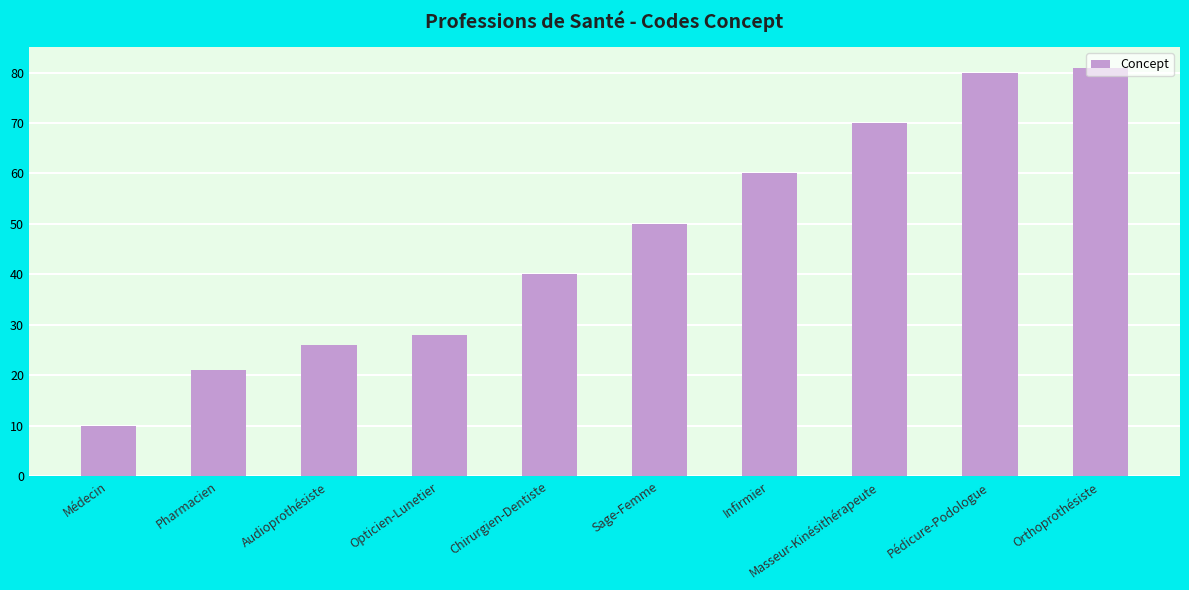

What position from the right is Médecin?

10